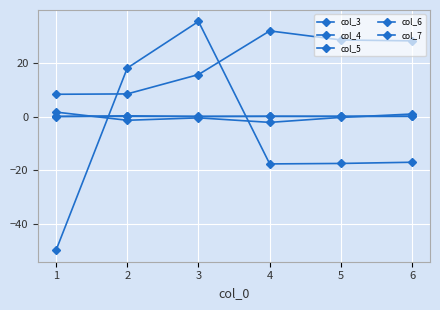

How many lines are shown in the chart?

5